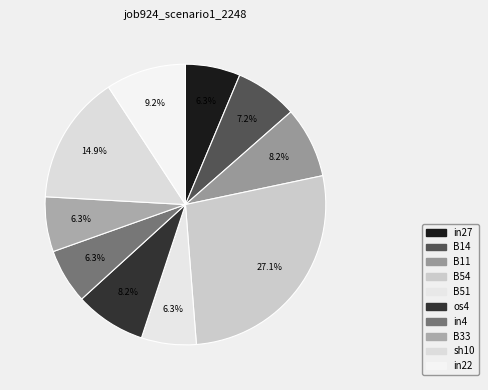

The in27 slice represents 1% of the pie. True or false?

False